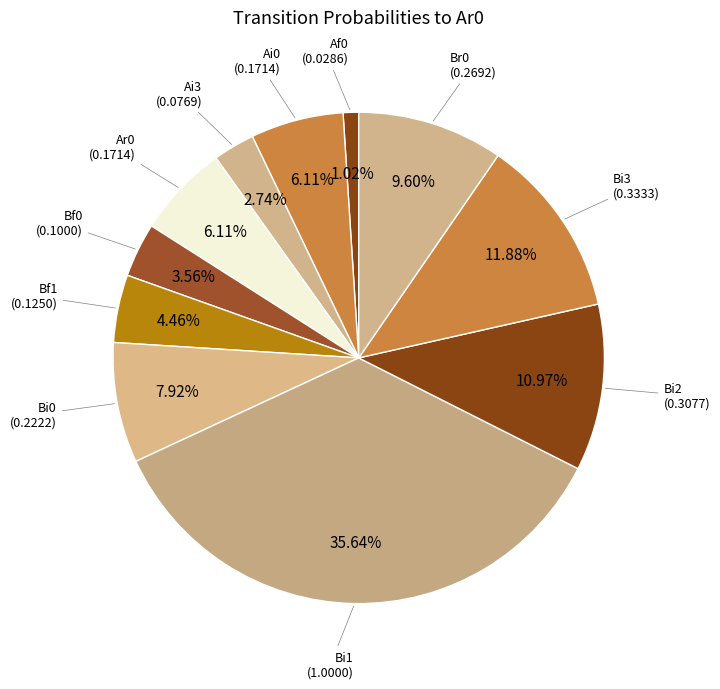

Do Ai3 and Br0 together represent more than half of the pie?

No